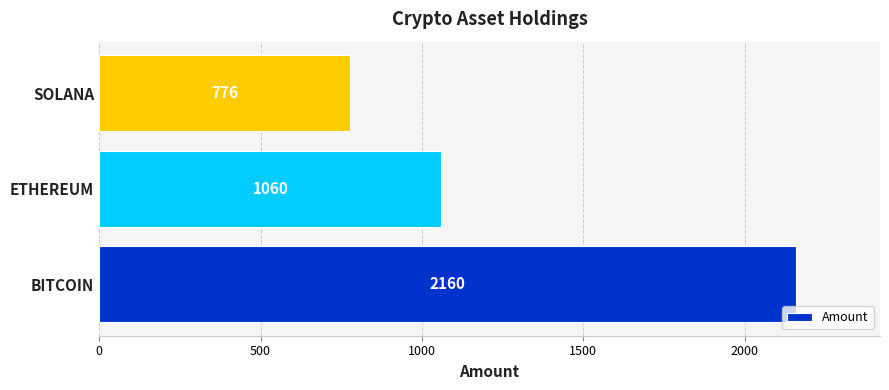

Does the chart contain stacked bars?

No